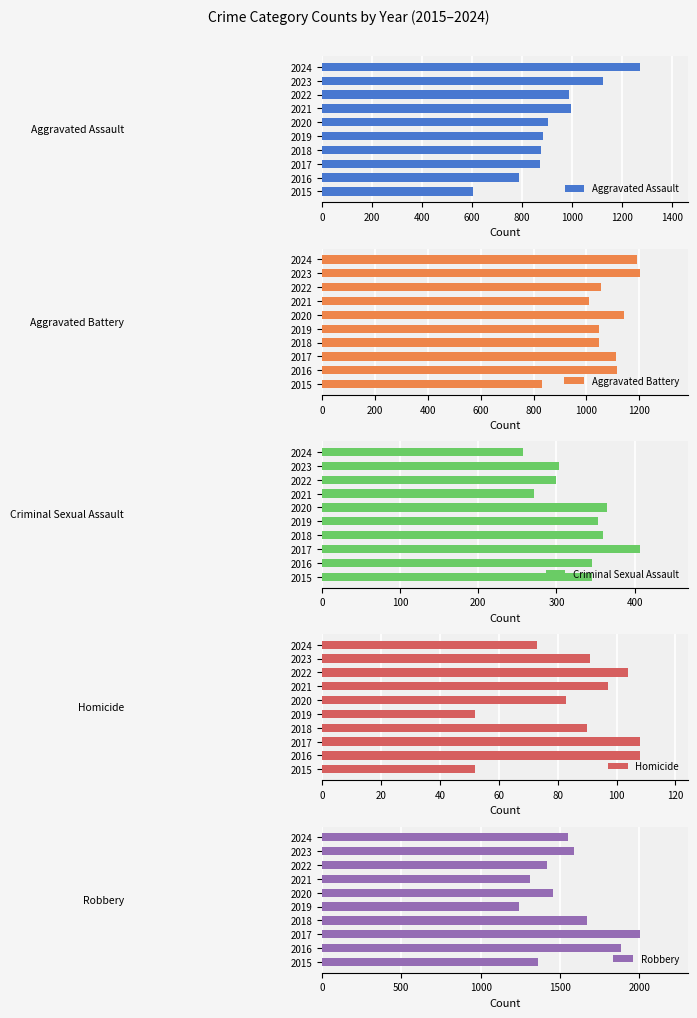

What is the average value of the Aggravated Assault series?

932